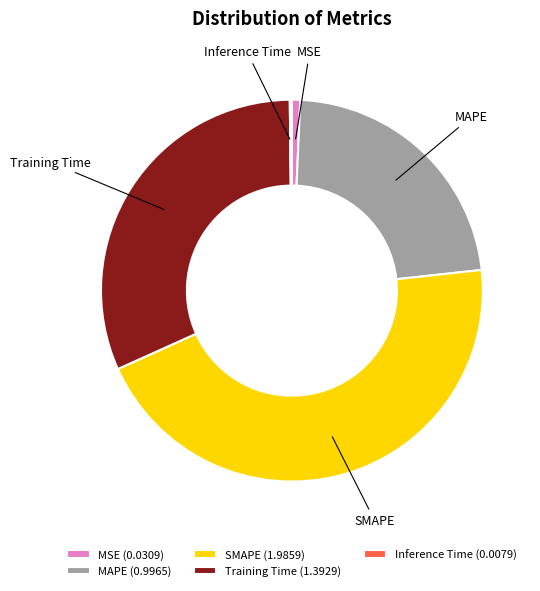

Does any single category account for the majority?

No